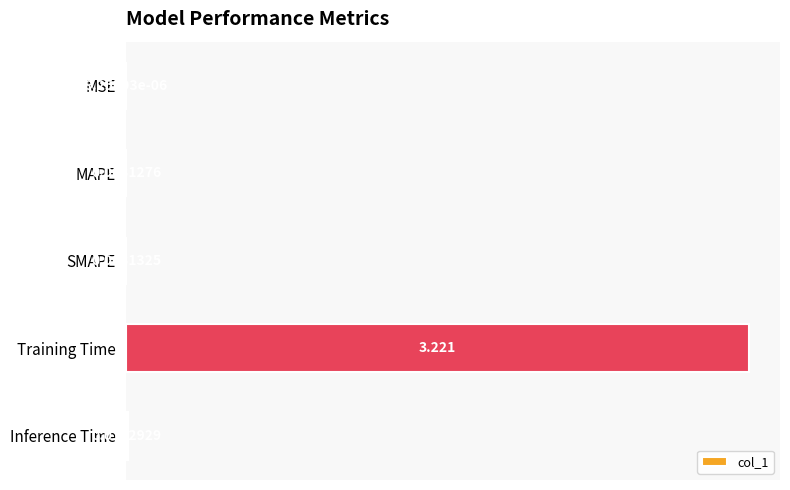

At which category does the chart reach its peak across all series?

Training Time